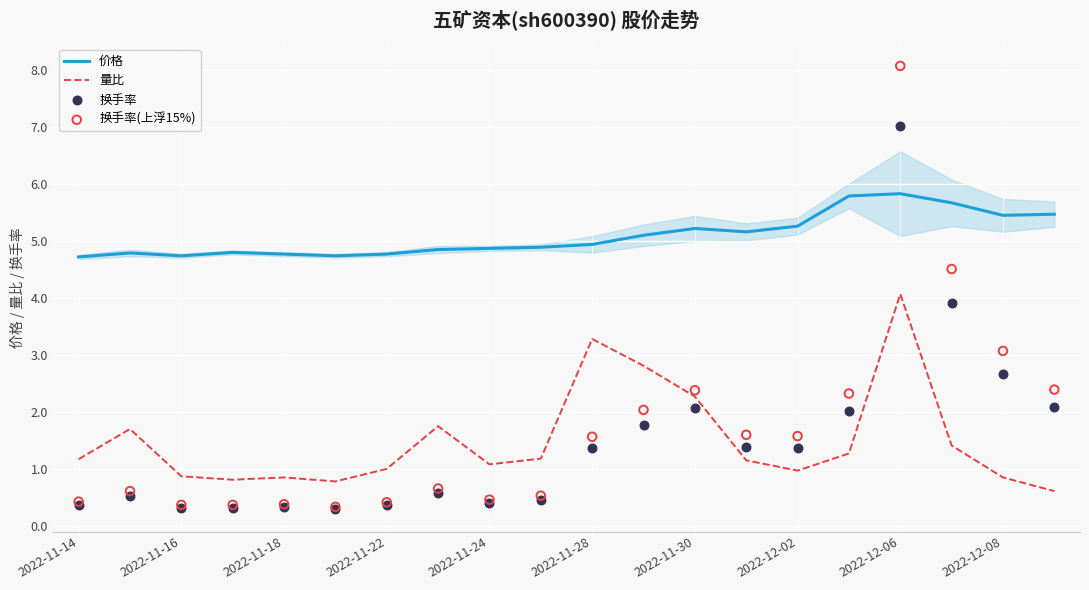

Which series has the largest Y range (max minus min)?

换手率(上浮15%)